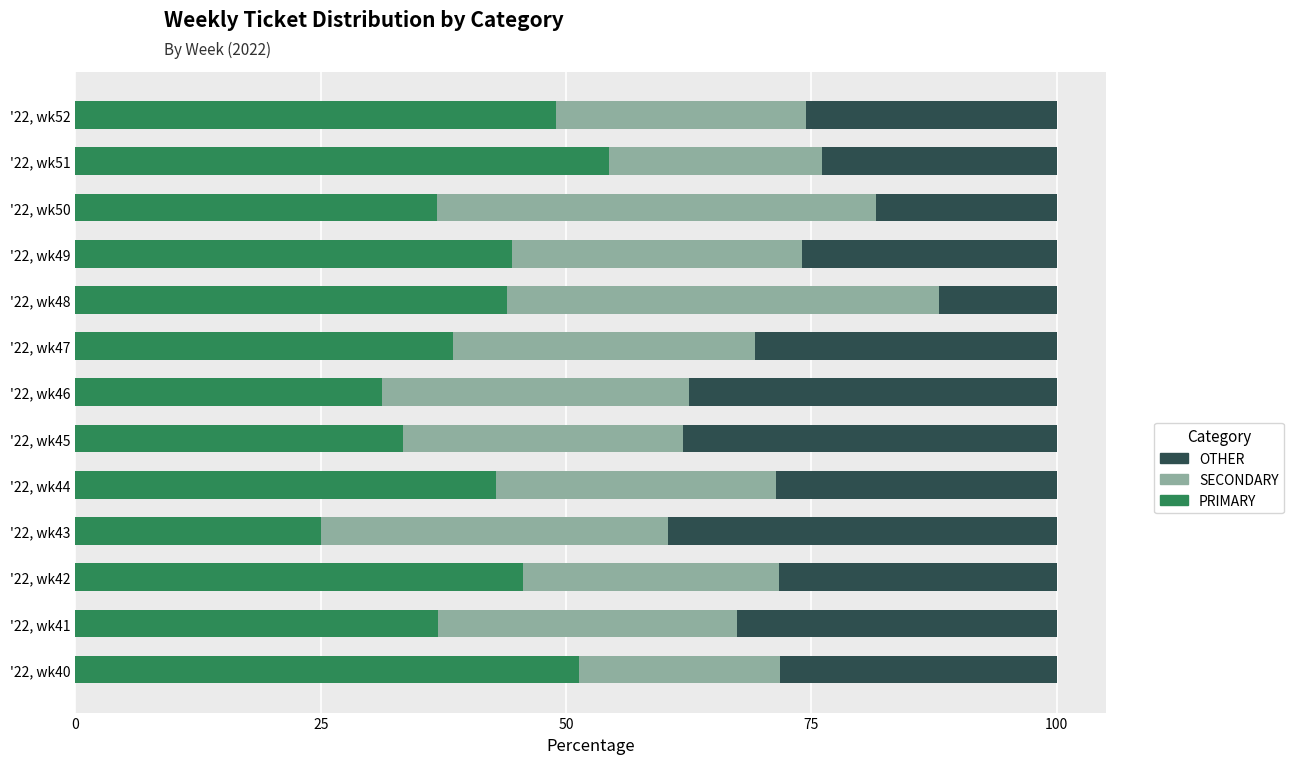

True or false: PRIMARY has a value of 48.9 at '22, wk52.

True